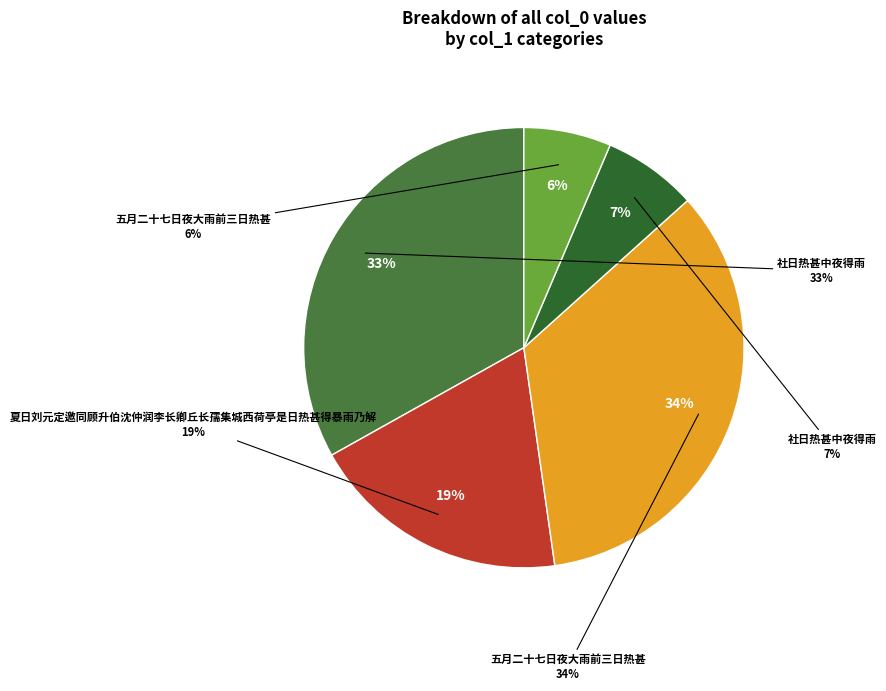

True or false: 社日热甚中夜得雨 accounts for 20% of the total.

False